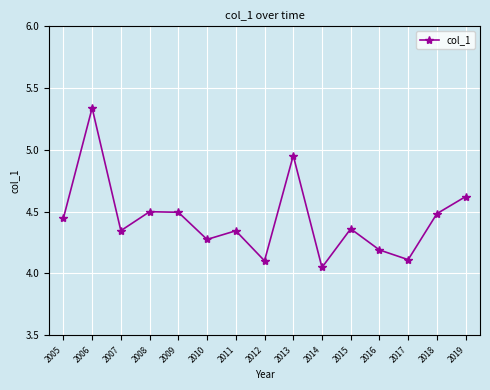

How many points are higher than both their immediate neighbors (excluding endpoints)?

5